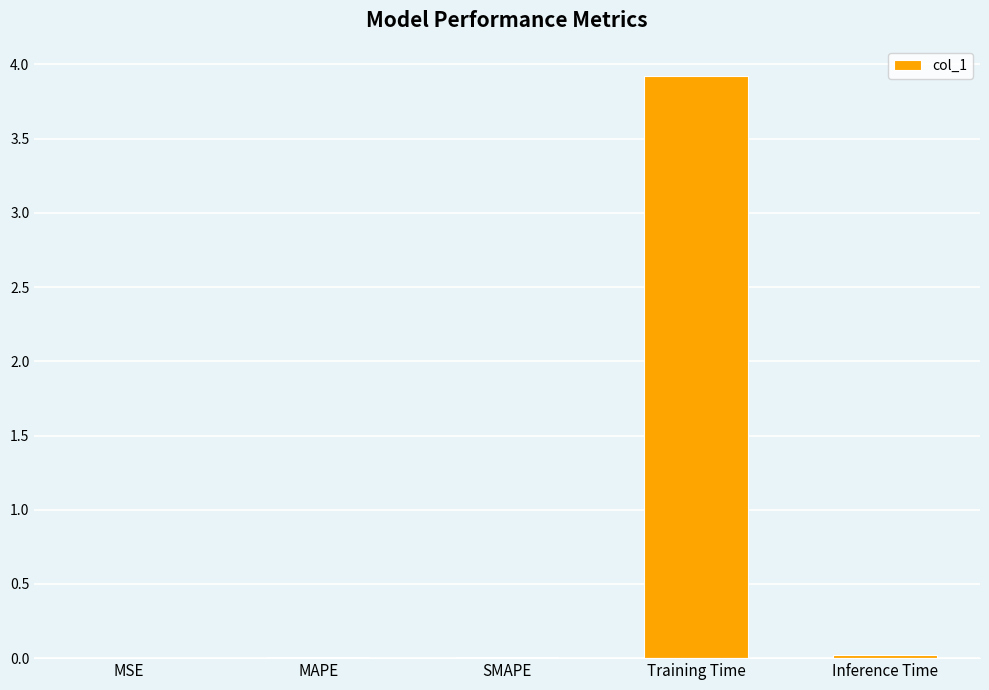

Between Training Time and Inference Time, which is larger?

Training Time